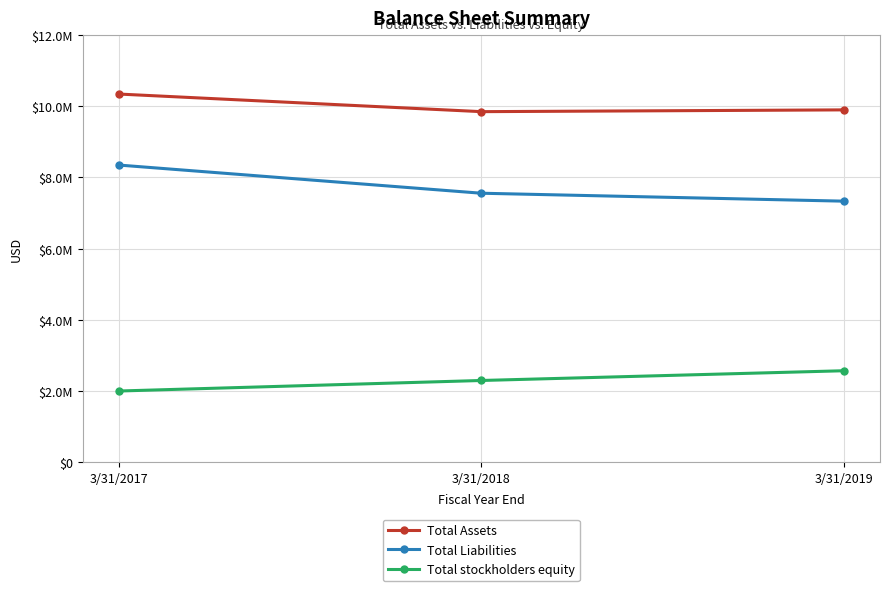

Is this an area chart (filled region under the line)?

No